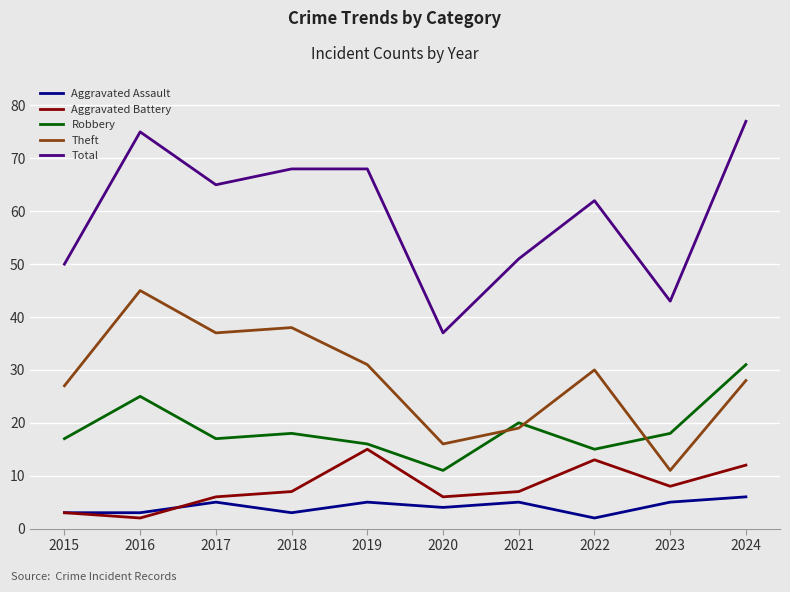

Where is Robbery nearest to the value 21?

2021